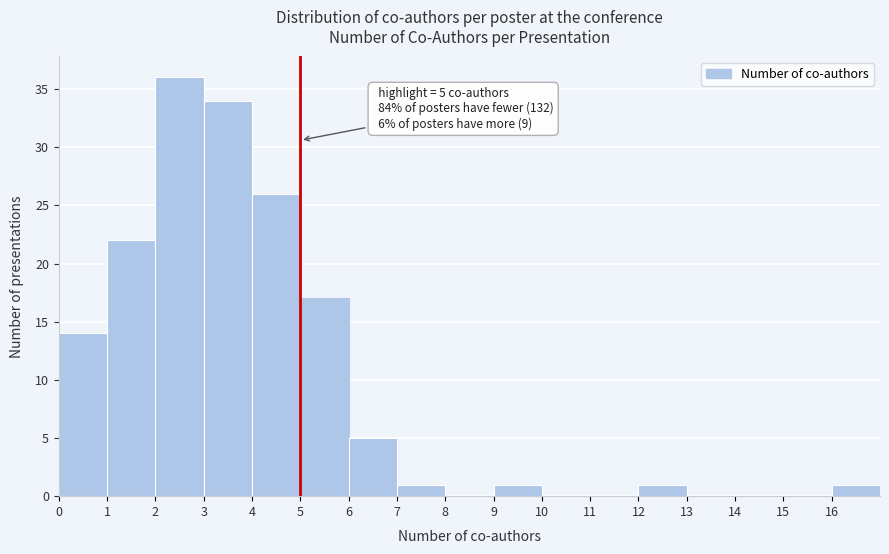

Which range on the x-axis has the tallest bar?

2 to 3